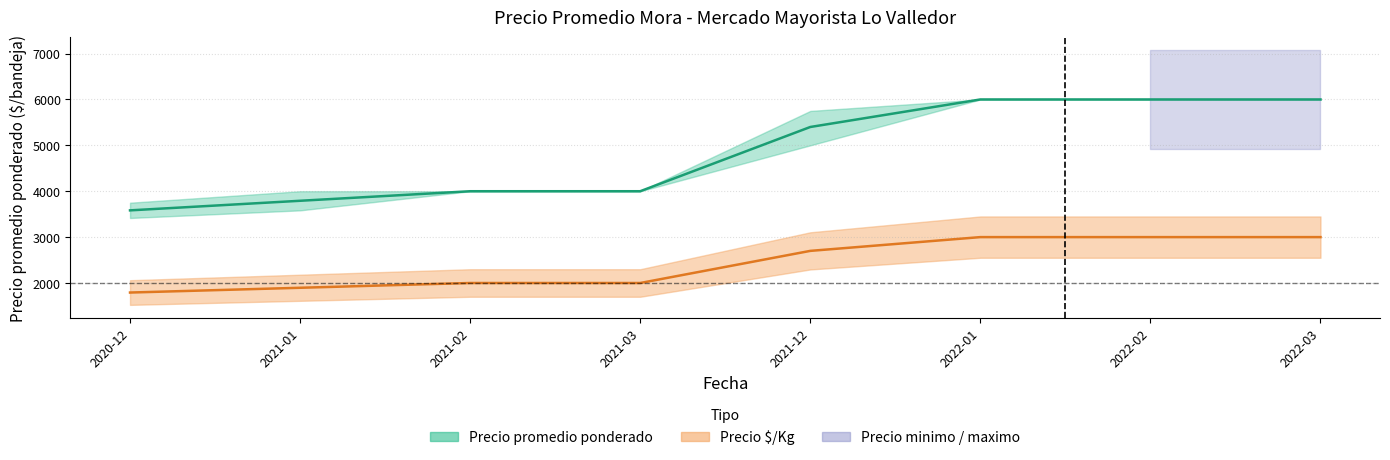

True or false: Precio promedio ponderado has more than 1 interior local peaks.

False